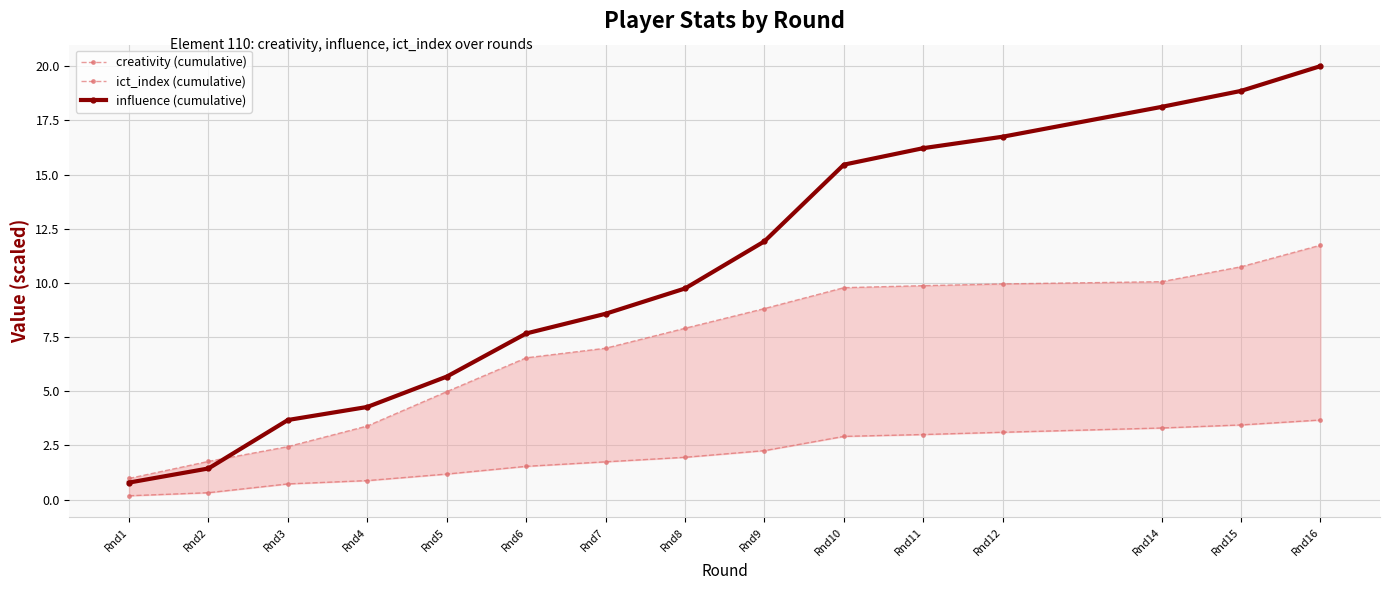

Reading right to left, list all the values displayed in this chart.

creativity (cumulative): Rnd16=11.7	Rnd15=10.7	Rnd14=10.1	Rnd12=10.0	Rnd11=9.9	Rnd10=9.8	Rnd9=8.8	Rnd8=7.9	Rnd7=7.0	Rnd6=6.5	Rnd5=5.0	Rnd4=3.4	Rnd3=2.4	Rnd2=1.8	Rnd1=1.0
ict_index (cumulative): Rnd16=3.7	Rnd15=3.4	Rnd14=3.3	Rnd12=3.1	Rnd11=3.0	Rnd10=2.9	Rnd9=2.3	Rnd8=2.0	Rnd7=1.7	Rnd6=1.5	Rnd5=1.2	Rnd4=0.9	Rnd3=0.7	Rnd2=0.3	Rnd1=0.2
influence (cumulative): Rnd16=20.0	Rnd15=18.9	Rnd14=18.1	Rnd12=16.7	Rnd11=16.2	Rnd10=15.5	Rnd9=11.9	Rnd8=9.7	Rnd7=8.6	Rnd6=7.7	Rnd5=5.7	Rnd4=4.3	Rnd3=3.7	Rnd2=1.4	Rnd1=0.8